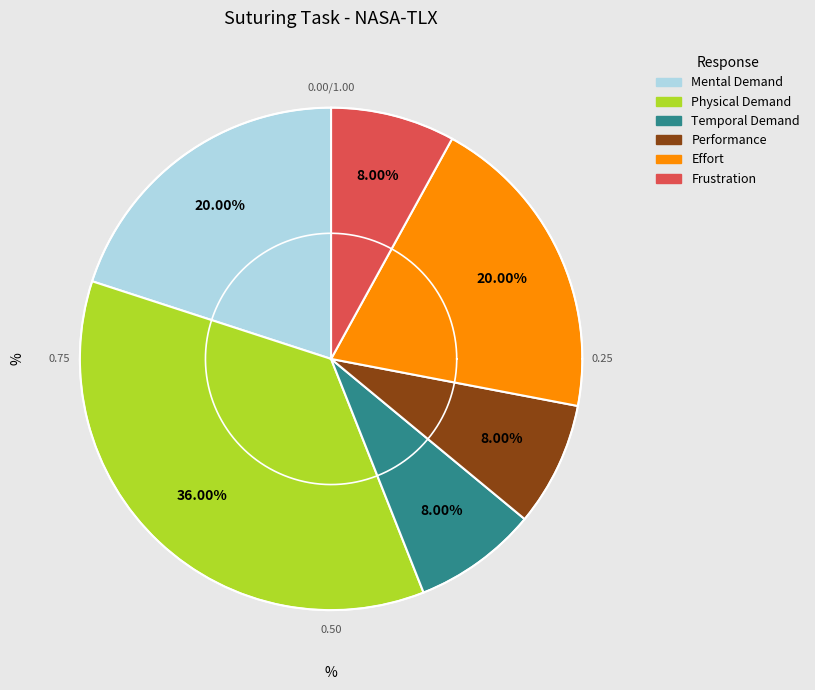

What is the smallest slice in the pie chart?

Temporal Demand